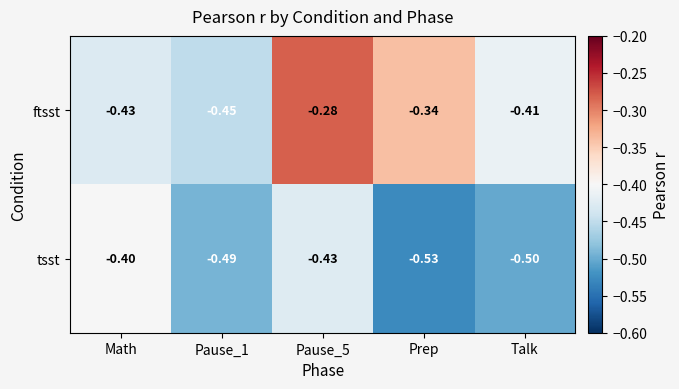

Which series has the largest total across all categories?

ftsst